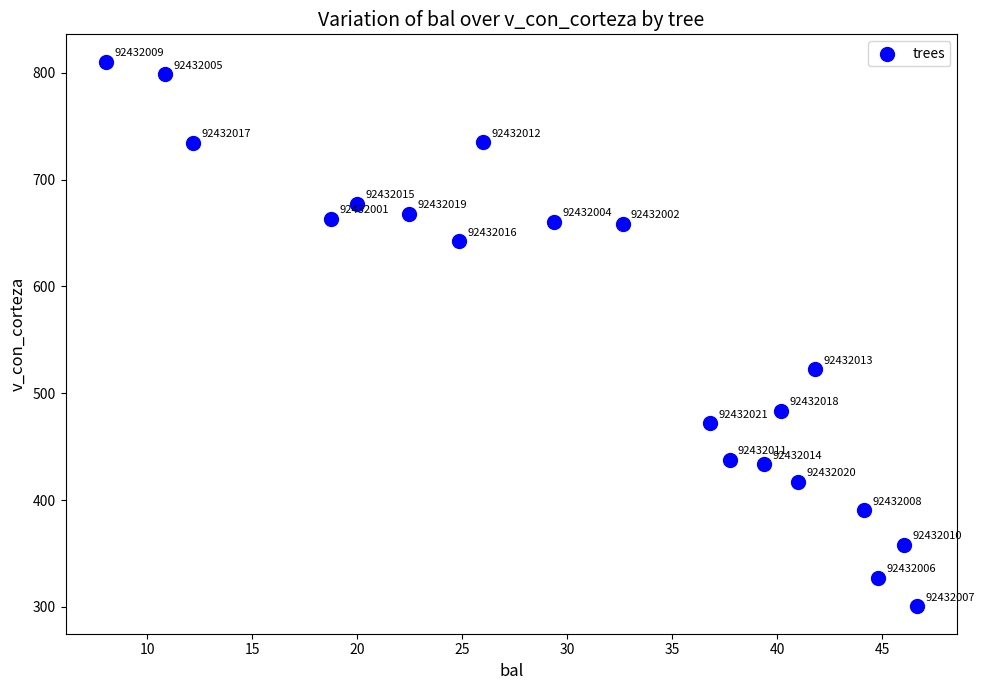

What is the range of X values (max minus min)?

38.6